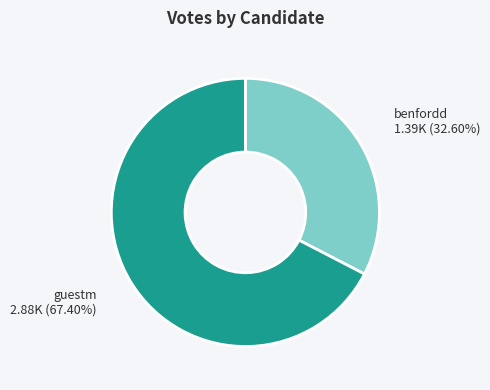

Does any single category account for the majority?

Yes